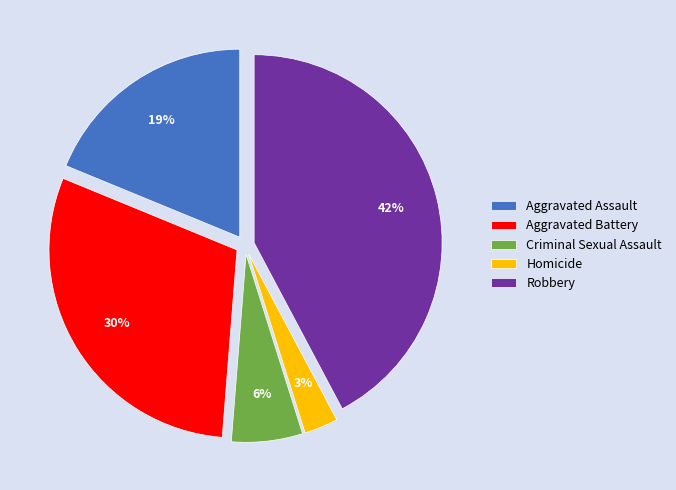

Rank the categories by value from highest to lowest.

Robbery, Aggravated Battery, Aggravated Assault, Criminal Sexual Assault, Homicide